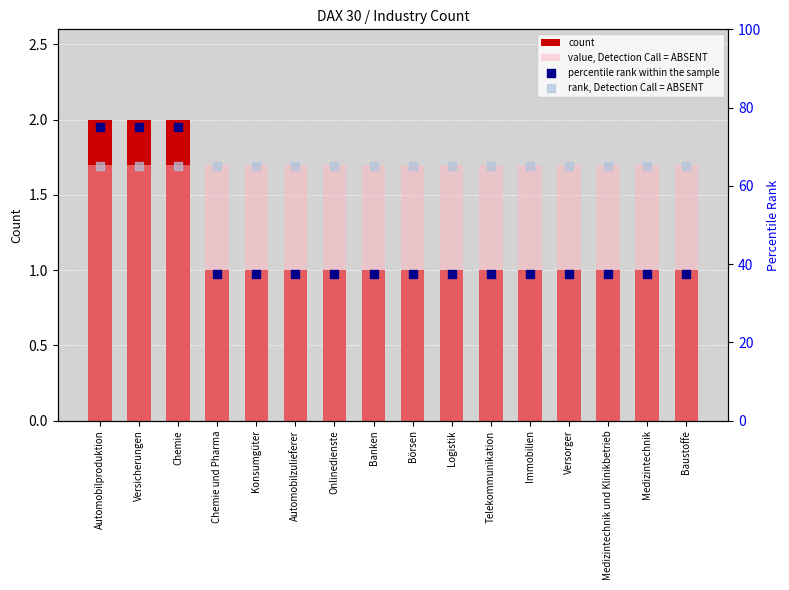

Which series contains the highest Y value?

percentile rank within the sample